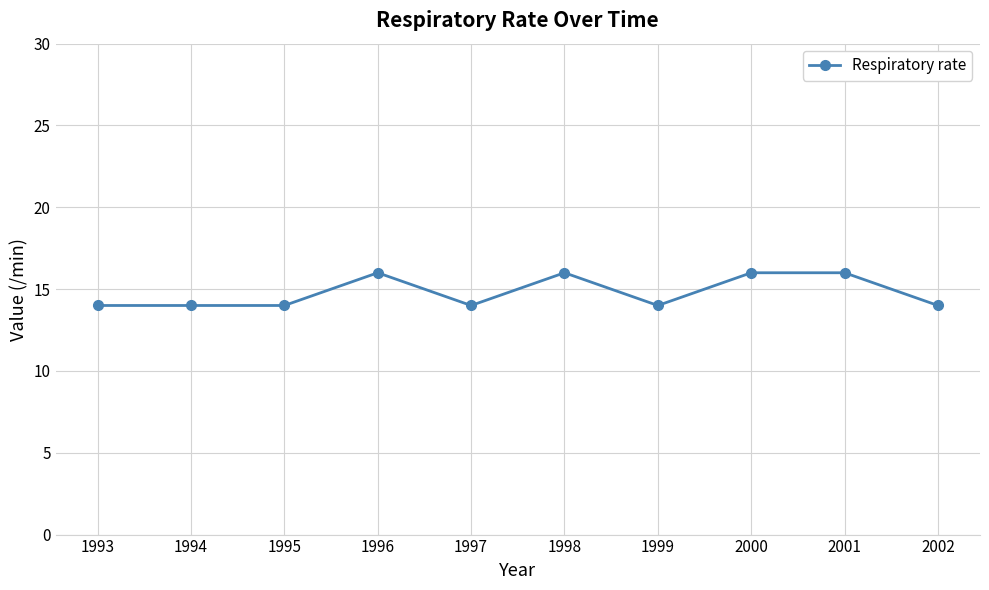

Which has a higher value, 1998 or 1999?

1998